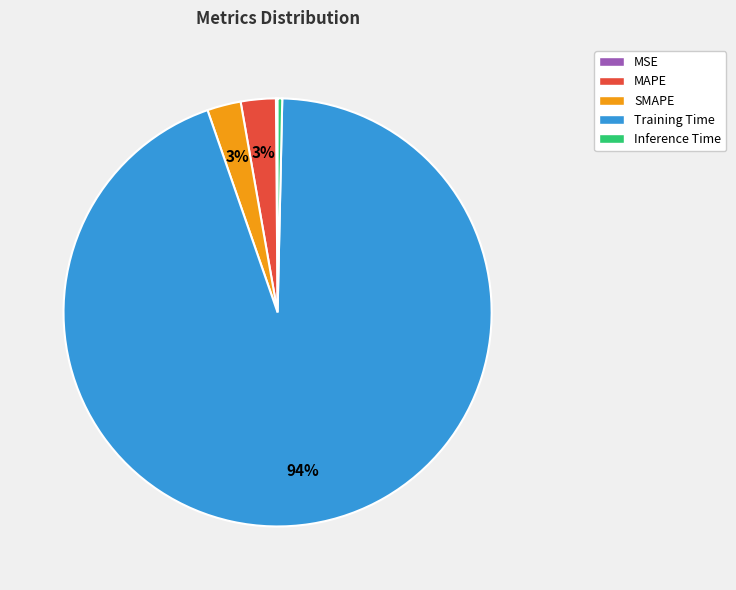

Is it true that Training Time is 99% of the pie?

False